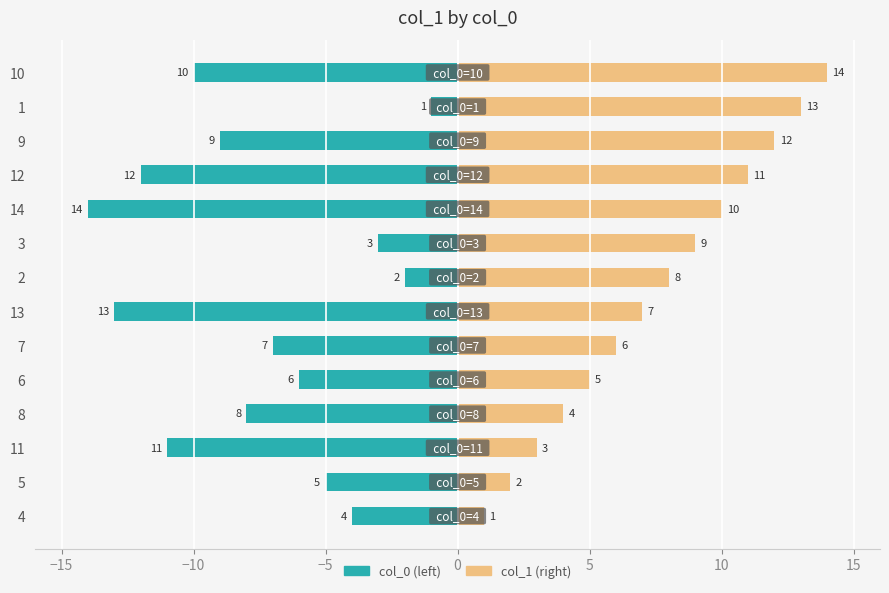

Are the bars grouped side by side (vs. stacked)?

Yes